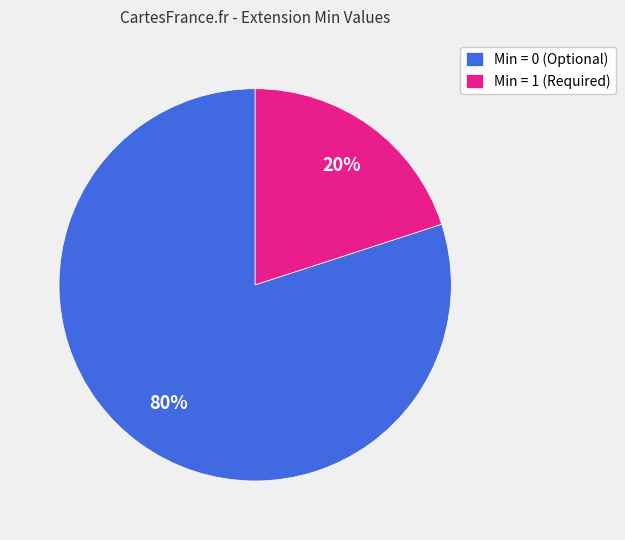

What is the smallest slice in the pie chart?

Min = 1 (Required)